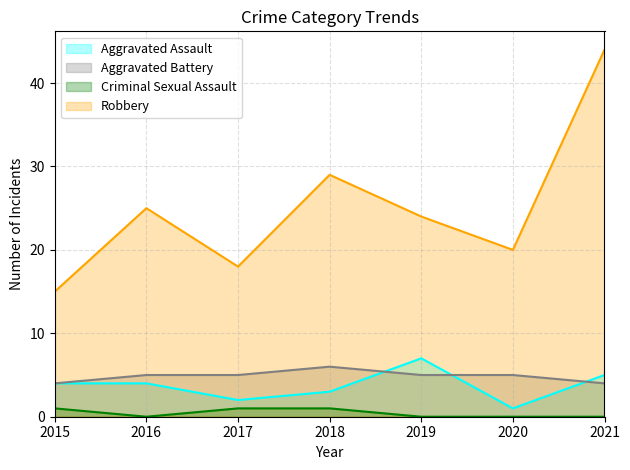

Reading left to right, extract all data points from this chart.

Aggravated Assault: 2015=4	2016=4	2017=2	2018=3	2019=7	2020=1	2021=5
Aggravated Battery: 2015=4	2016=5	2017=5	2018=6	2019=5	2020=5	2021=4
Criminal Sexual Assault: 2015=1	2016=0	2017=1	2018=1	2019=0	2020=0	2021=0
Robbery: 2015=15	2016=25	2017=18	2018=29	2019=24	2020=20	2021=44